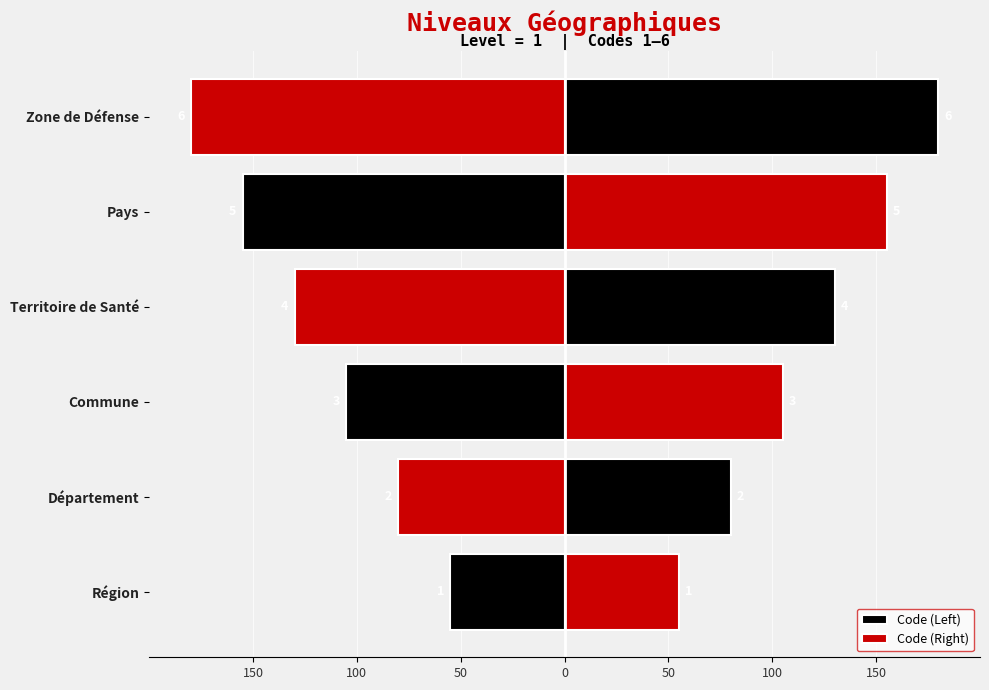

Between Région and Département, which series saw the biggest shift?

Code (Left)